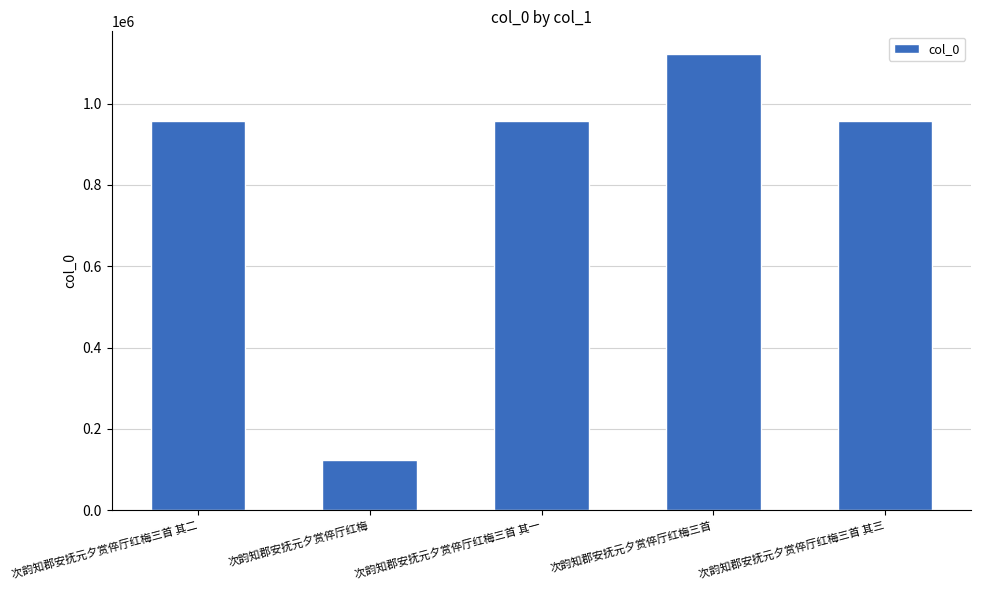

True or false: the data shows 956504 at 次韵知郡安抚元夕赏倅厅红梅三首 其二.

True